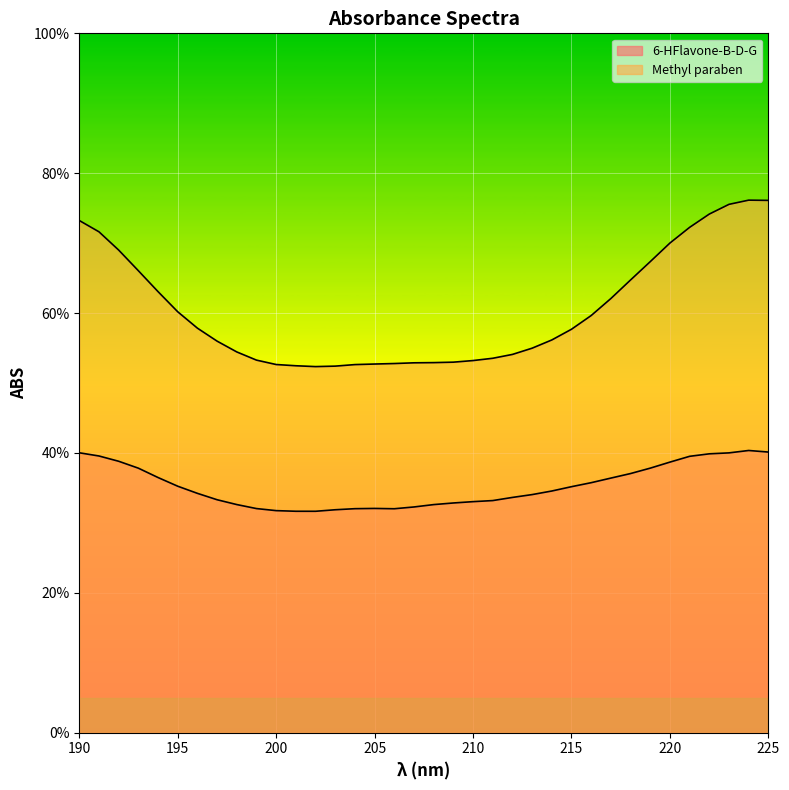

At which category does 6-HFlavone-B-D-G reach its first local valley?

202